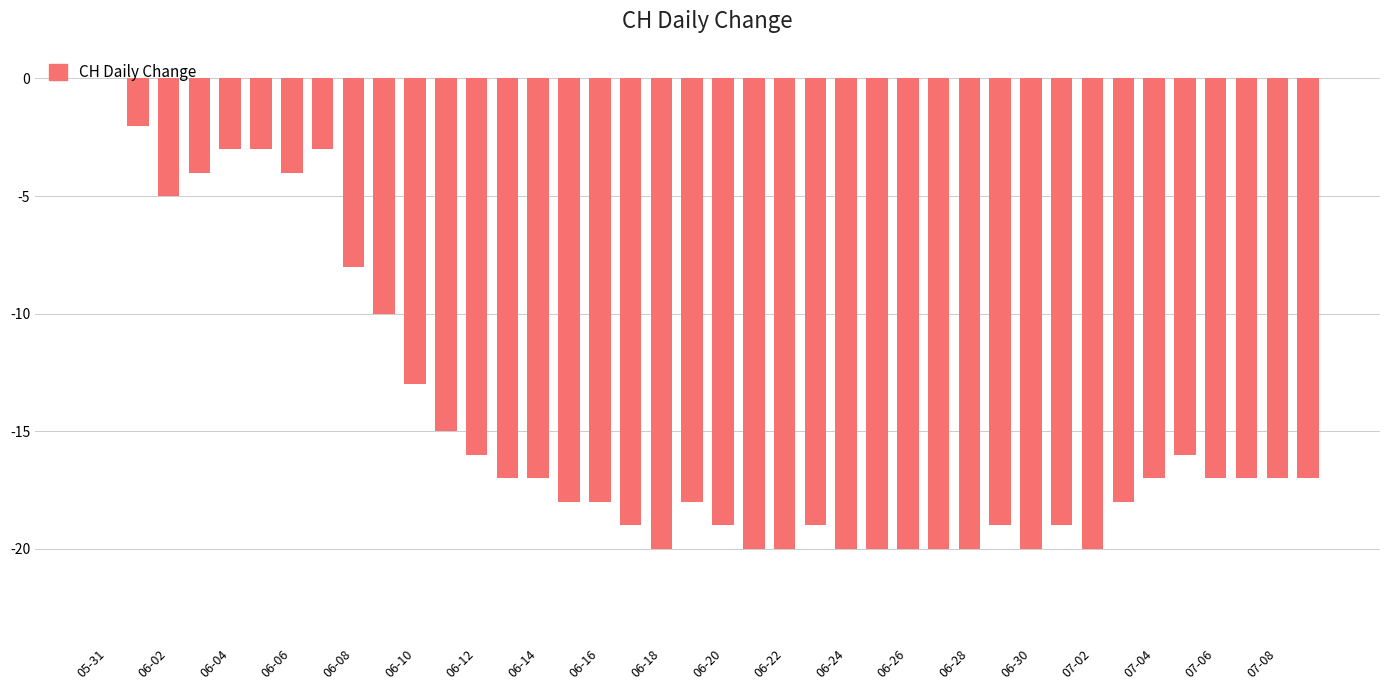

Count the number of categories in the chart.

40